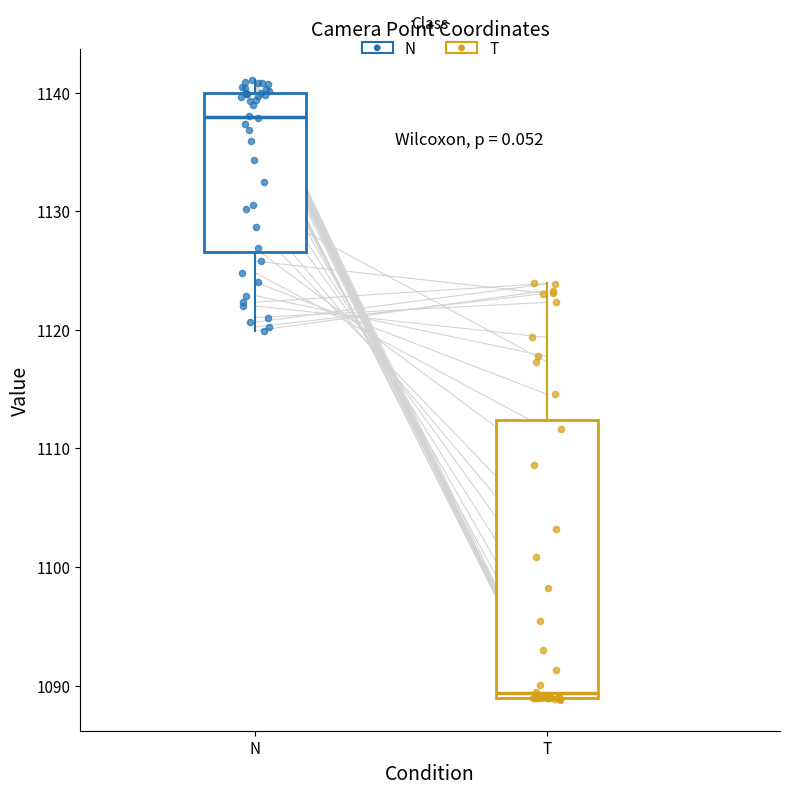

Which box has the highest median line?

N